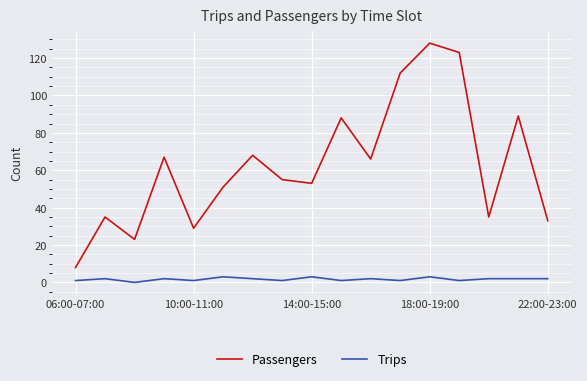

Which series has the widest spread of values?

Passengers